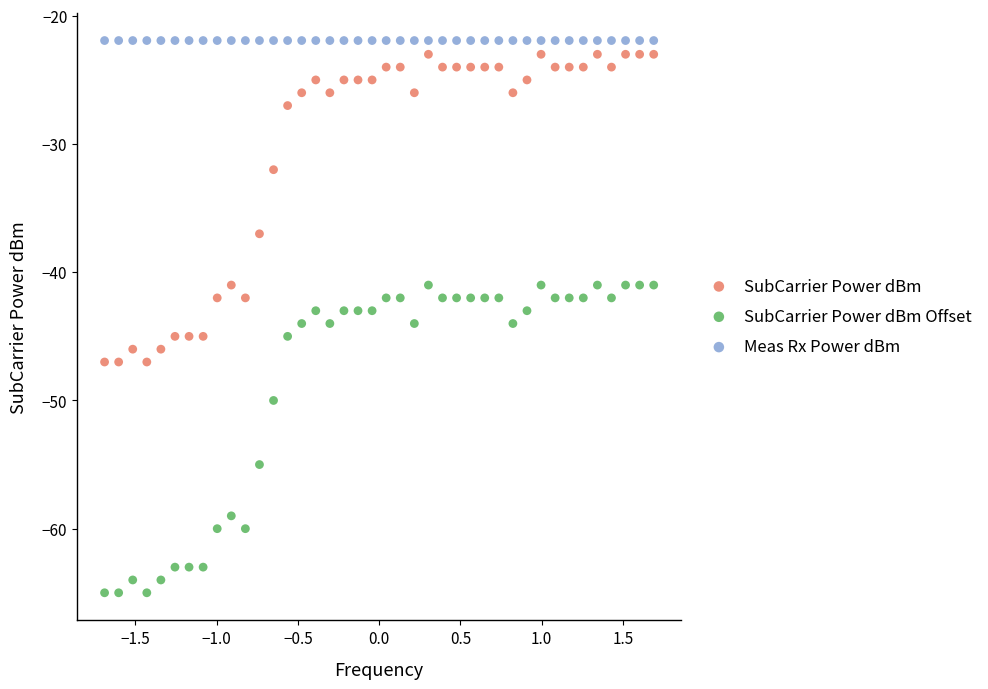

Which series reaches the minimum Y coordinate?

SubCarrier Power dBm Offset